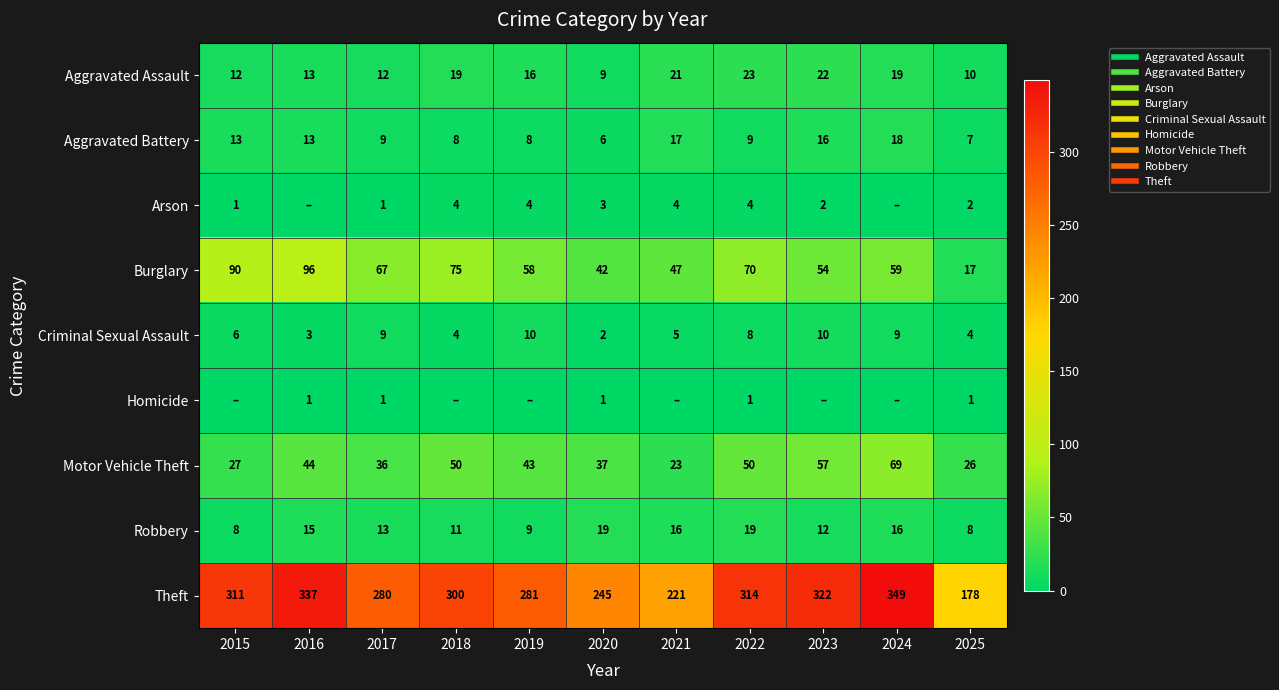

True or false: Criminal Sexual Assault has a value of 6 at 2015.

True